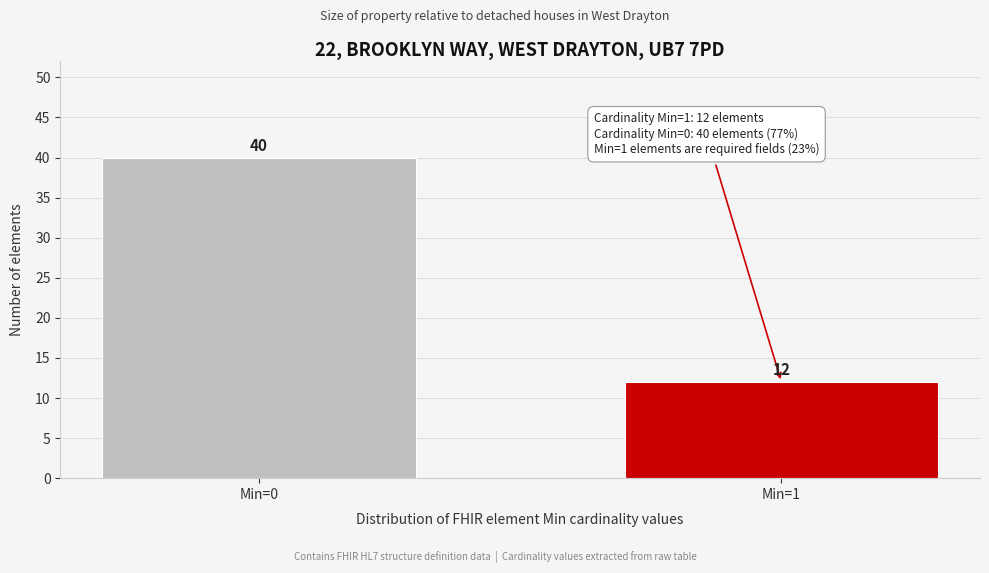

Reading left to right, transcribe all the data shown in this chart.

40	12